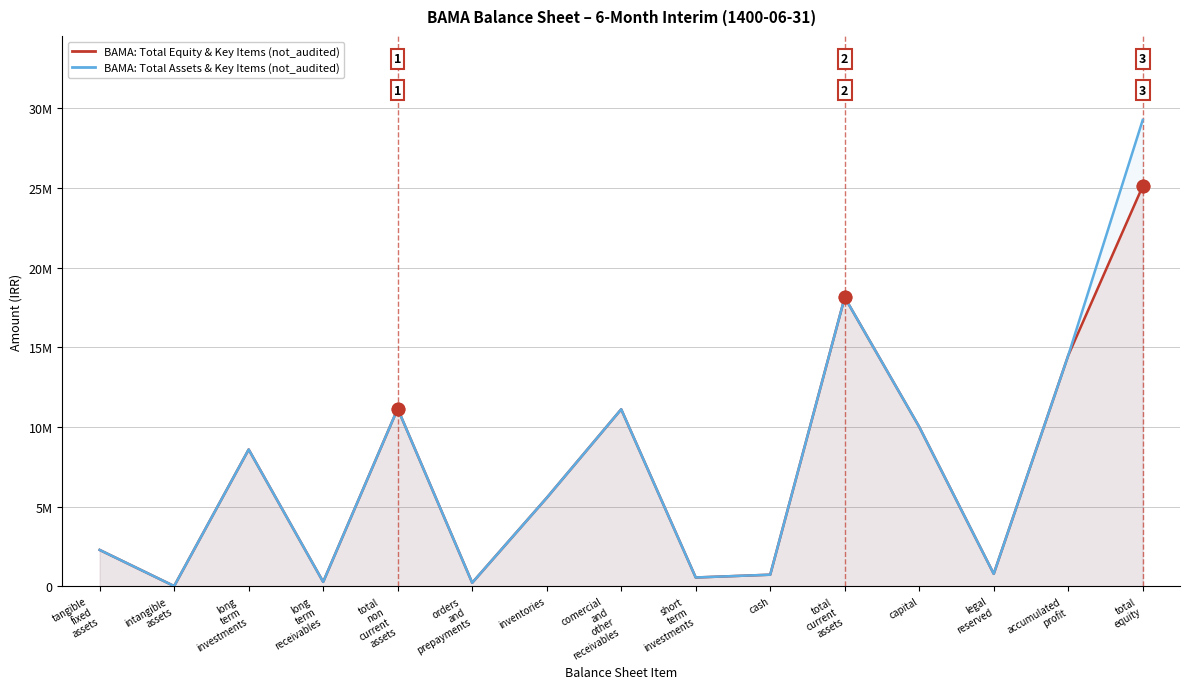

How many data points does each series have?

15